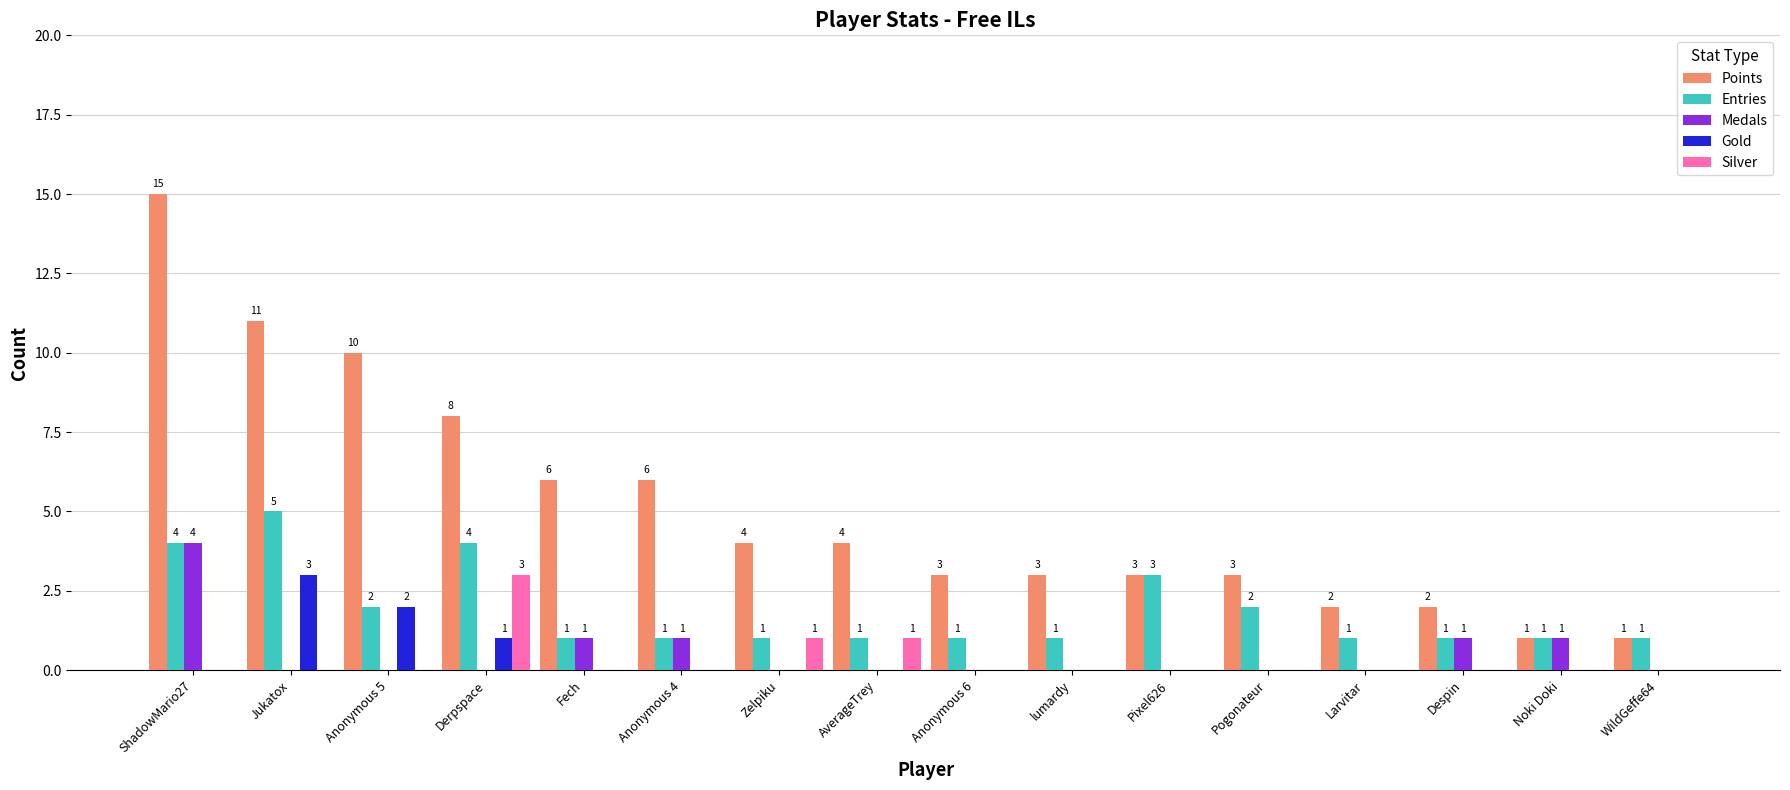

What is the total value across all series at Pogonateur?

5